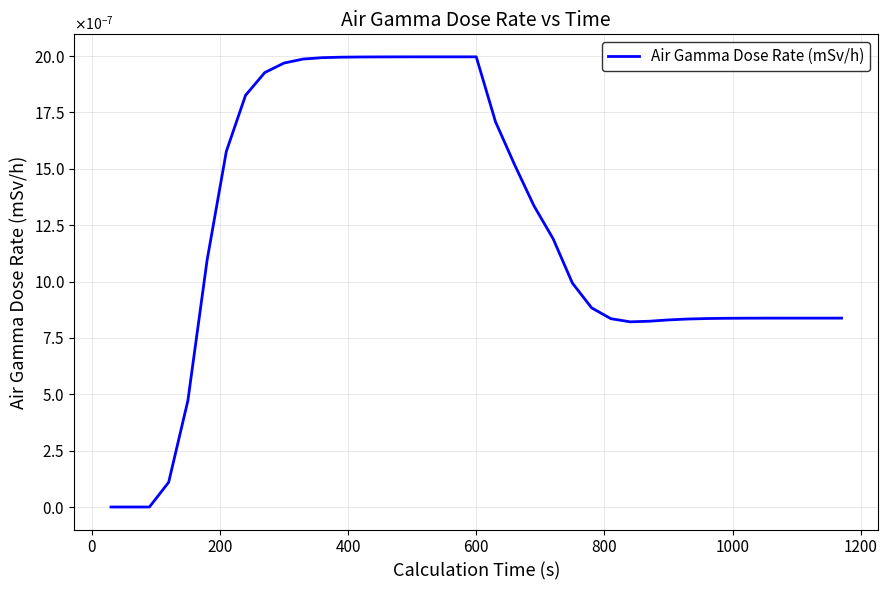

Does the chart have visible grid lines?

Yes